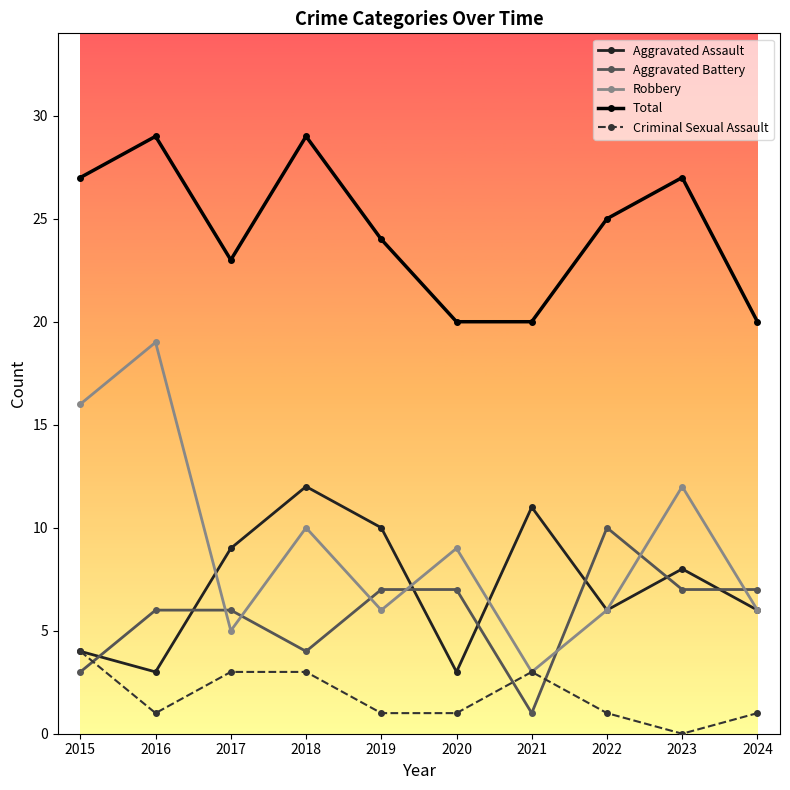

Is the value of Aggravated Assault at 2019 greater than the value of Total at 2022?

No